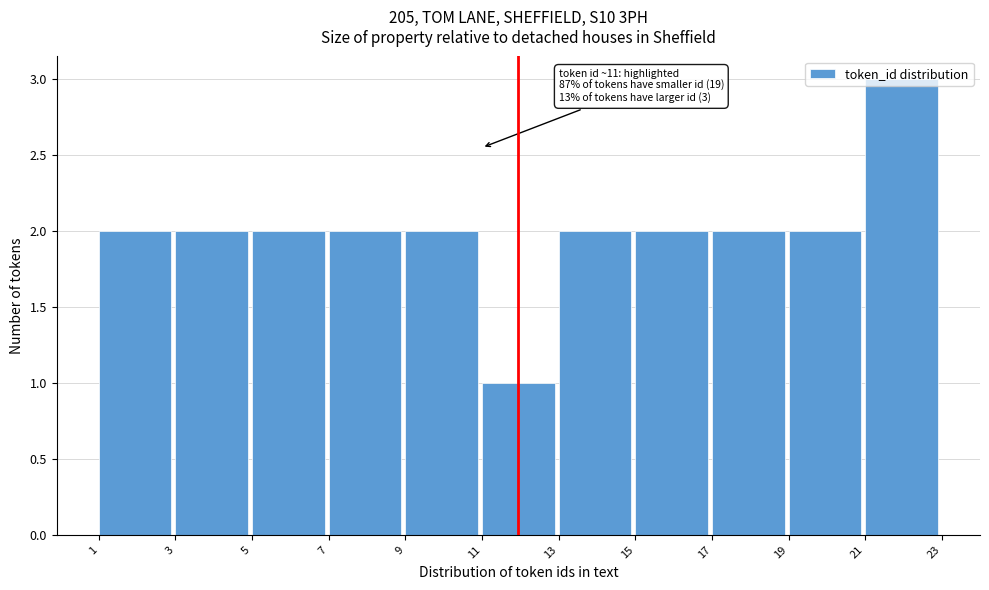

Which range on the x-axis has the tallest bar?

21 to 23